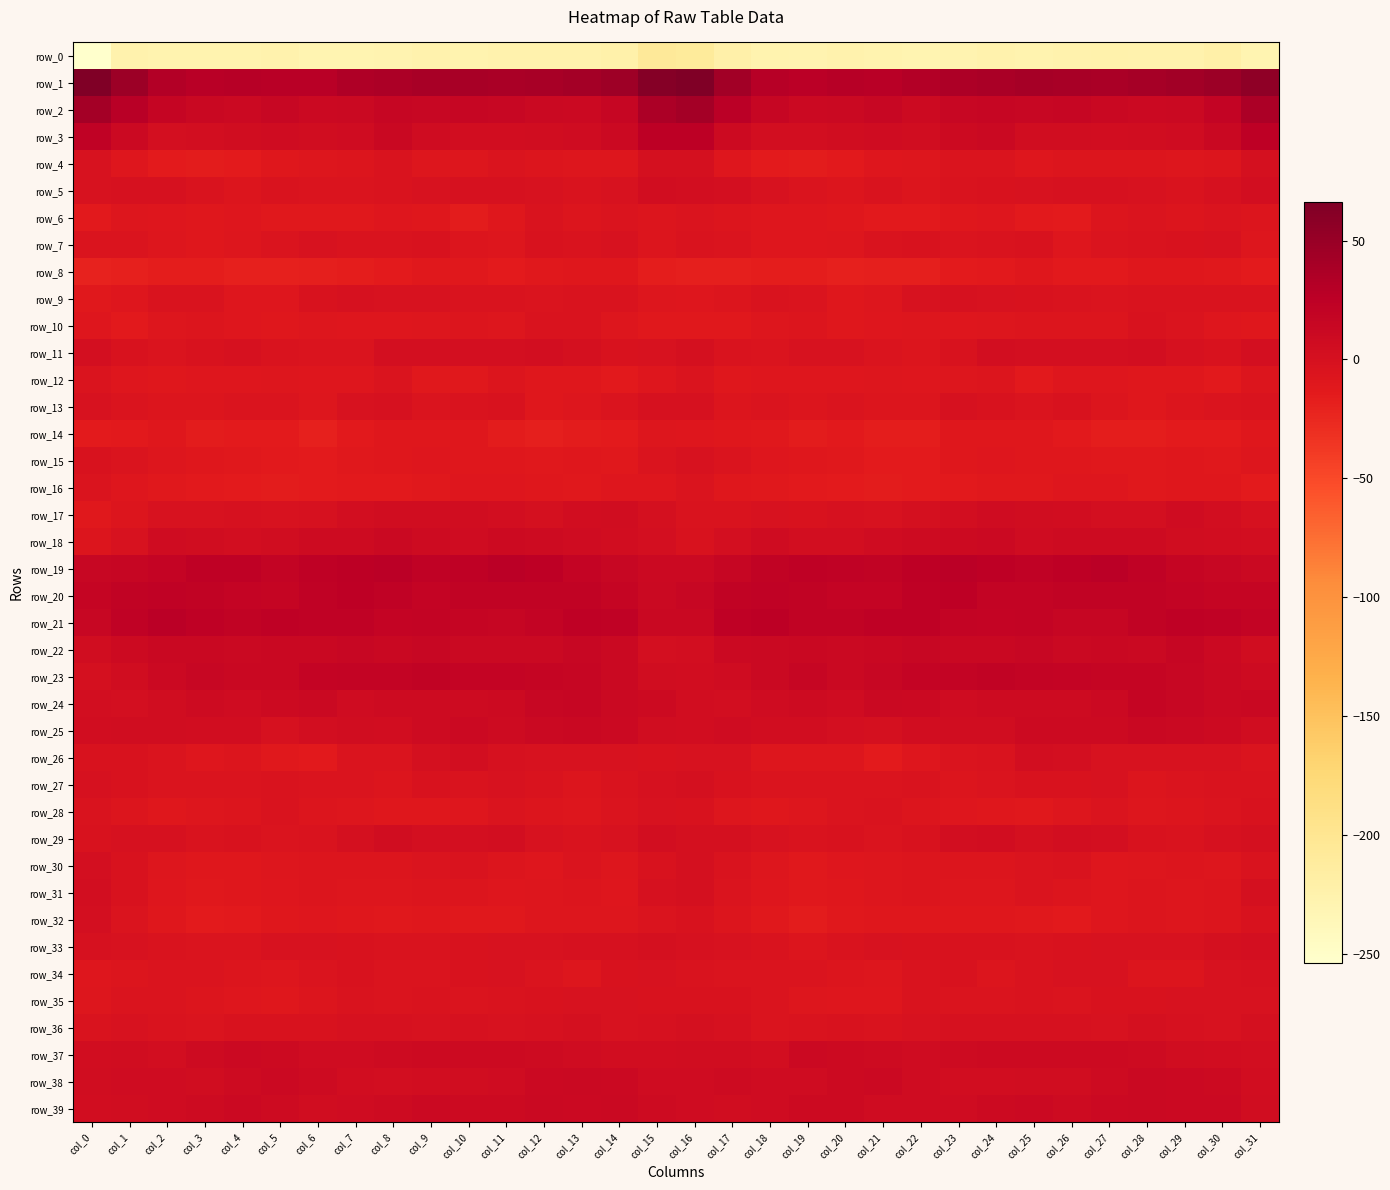

What is the sum of the row_39 values at col_30 and col_8?

18.9